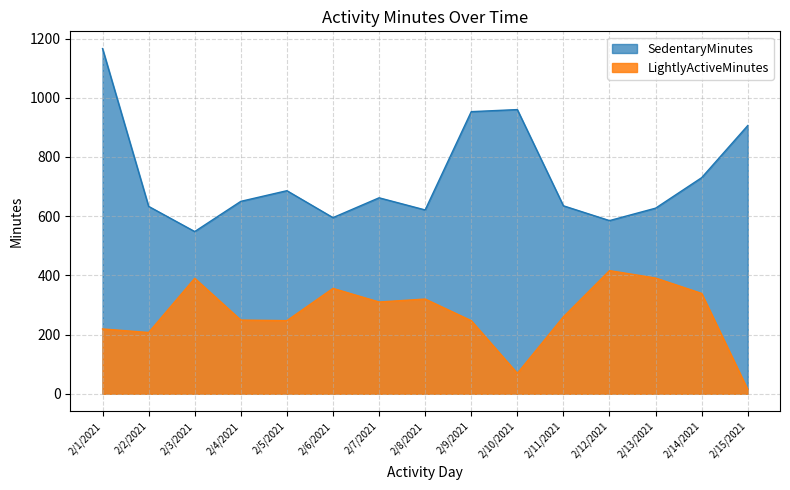

Which series has the largest range (max minus min)?

SedentaryMinutes